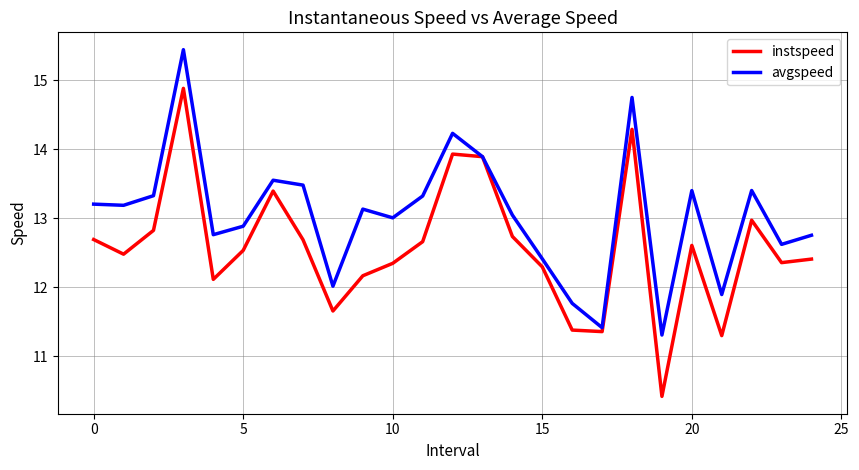

Which series has the largest range (max minus min)?

instspeed